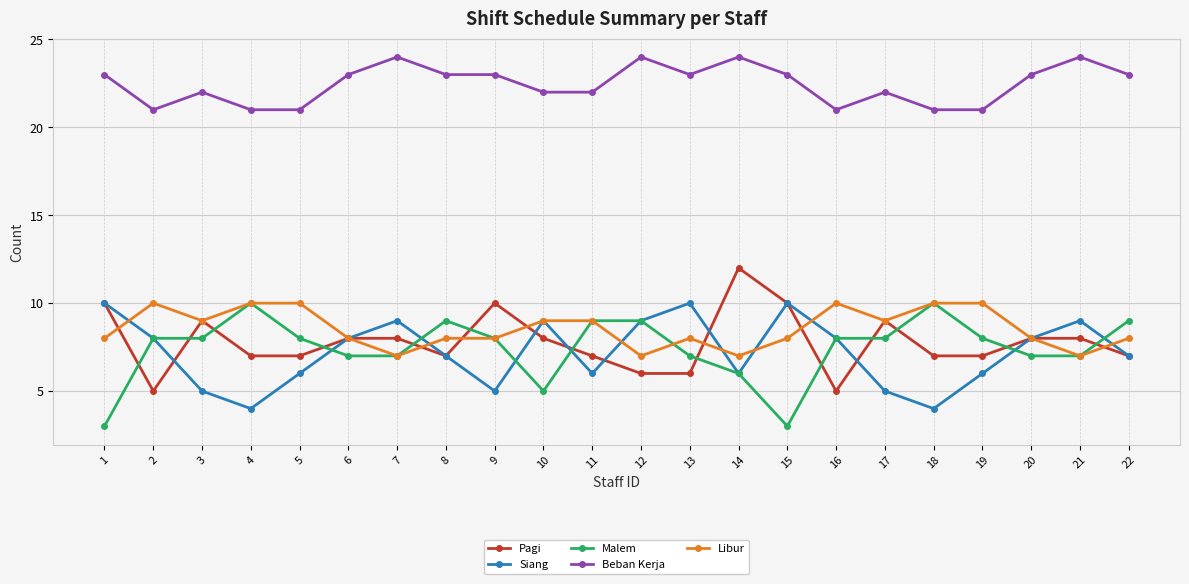

What is the spread (max minus min) of values at 16?

16